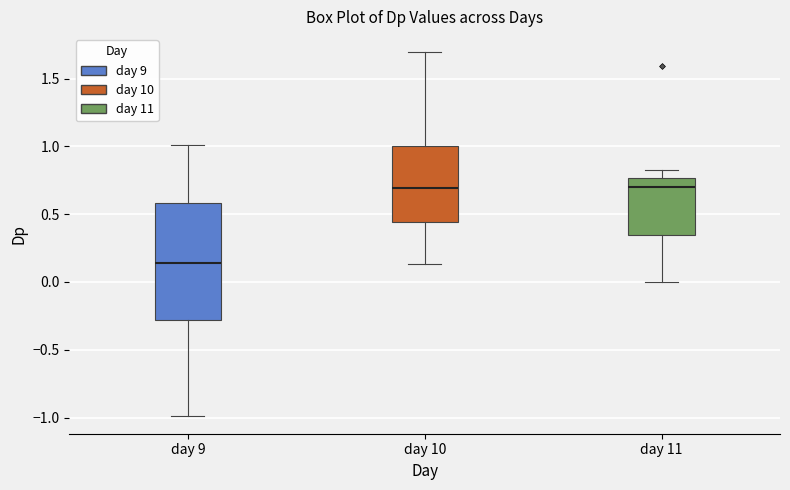

Where is the upper edge of the box for day 11 on the y-axis? The values are not printed on the chart, so give them approximately, as read against the axis.

0.75